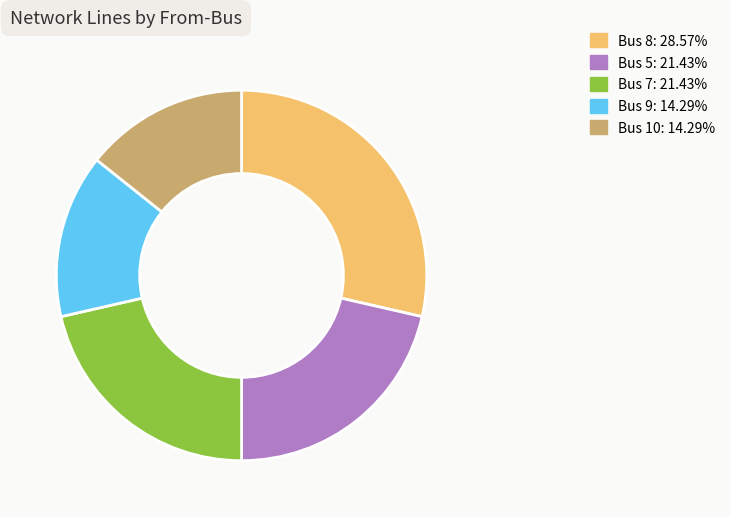

Combined, do Bus 9 and Bus 5 account for over 50%?

No